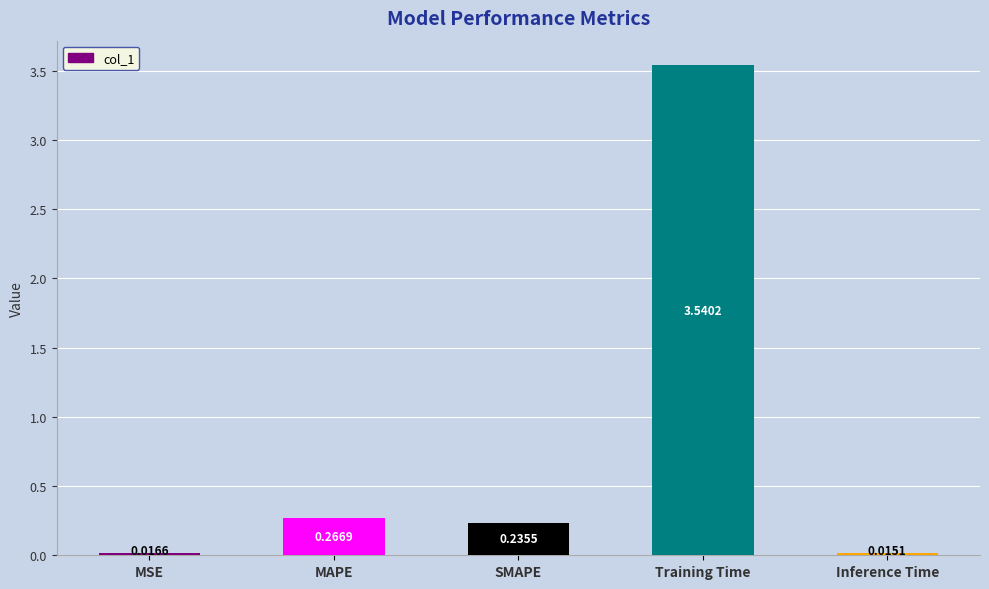

What is the average value?

0.8